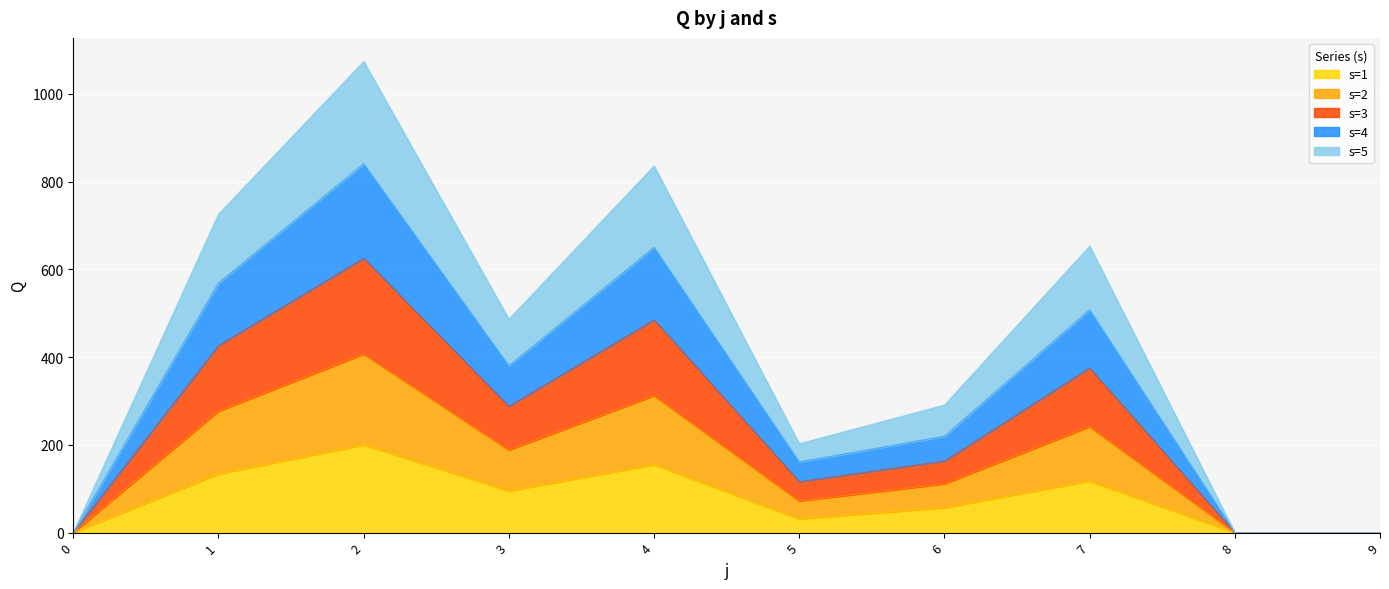

Is the value of s=3 at 8 greater than the value of s=4 at 5?

No